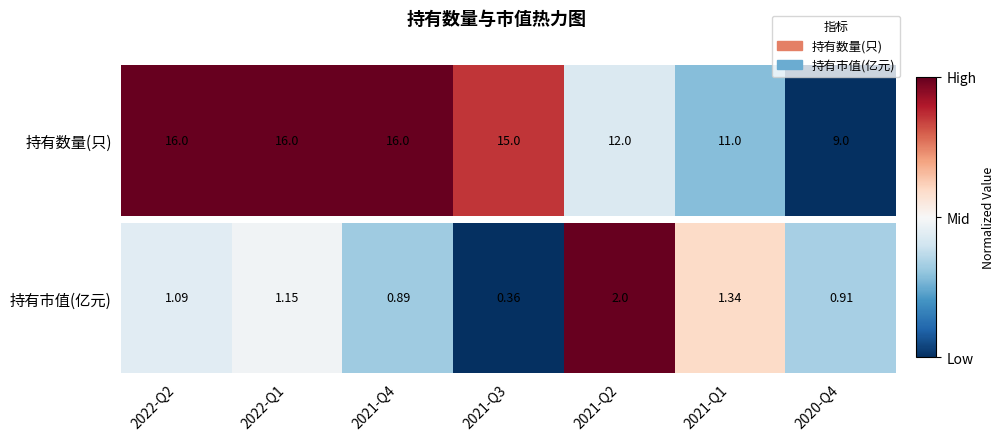

Approximately how many times larger is the value at 2022-Q1 compared to 2021-Q2?

0.5